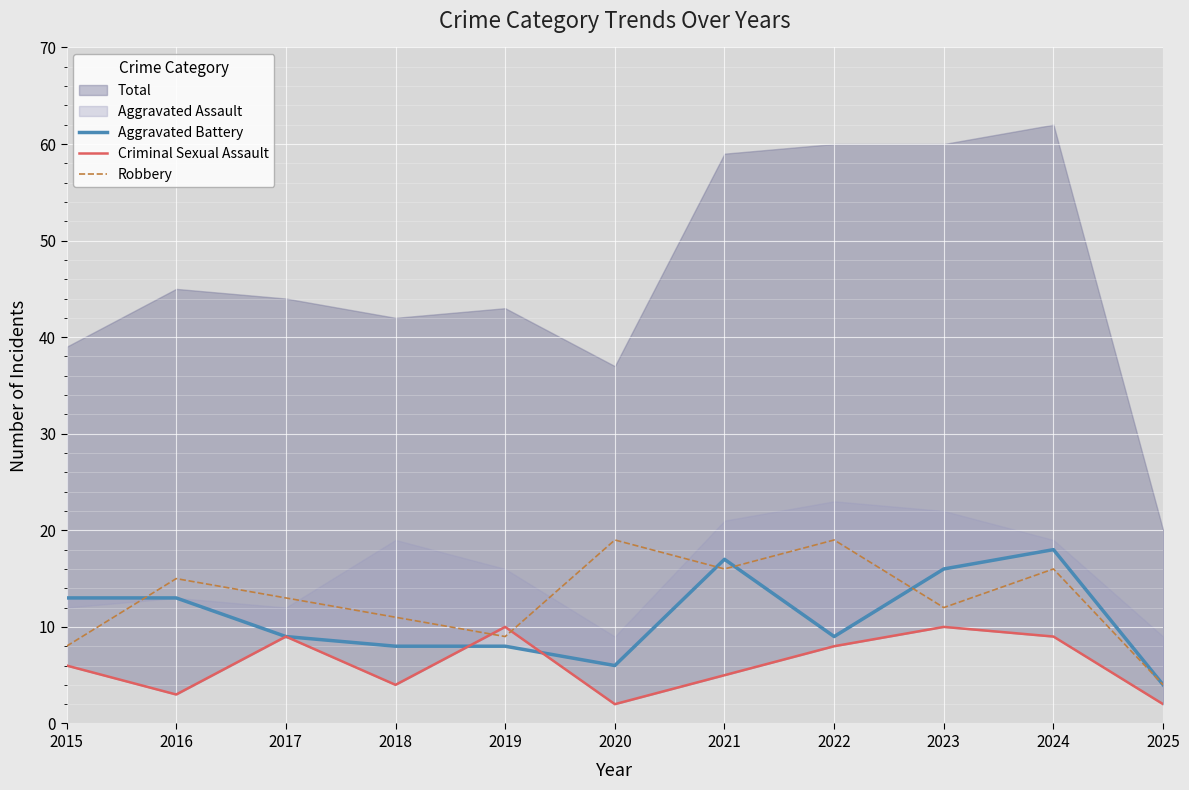

How many interior local peaks does the Criminal Sexual Assault series have?

3